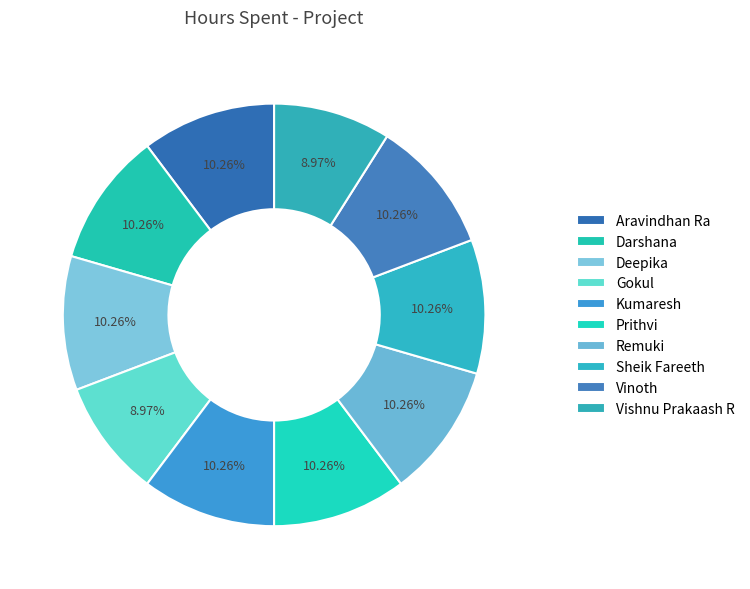

Rank the categories by value from lowest to highest.

Gokul, Vishnu Prakaash R, Aravindhan Ra, Darshana, Deepika, Kumaresh, Prithvi, Remuki, Sheik Fareeth, Vinoth